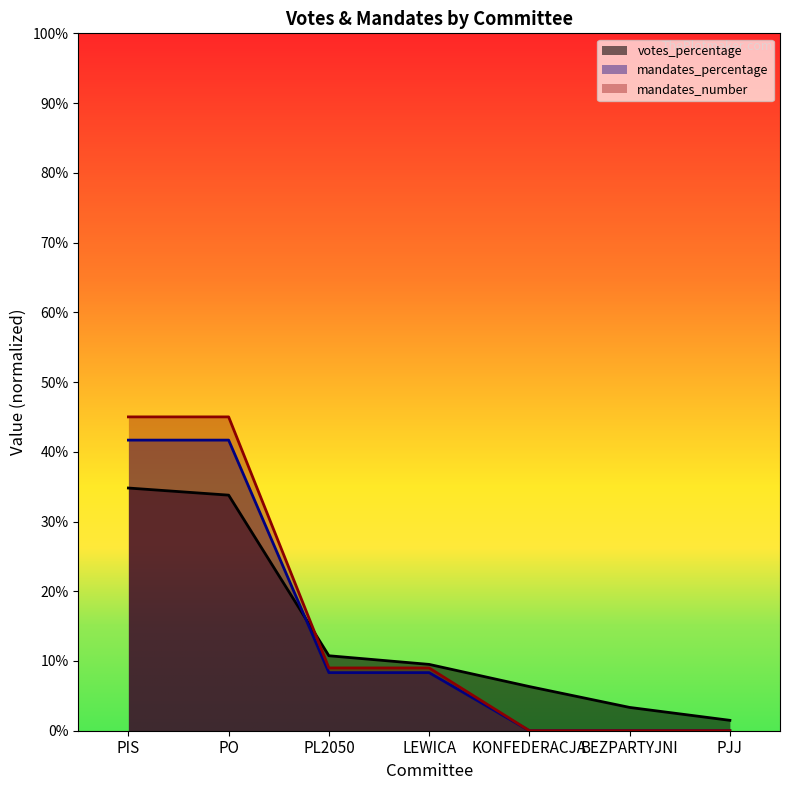

What are all the series names shown in the legend?

votes_percentage, mandates_percentage, mandates_number